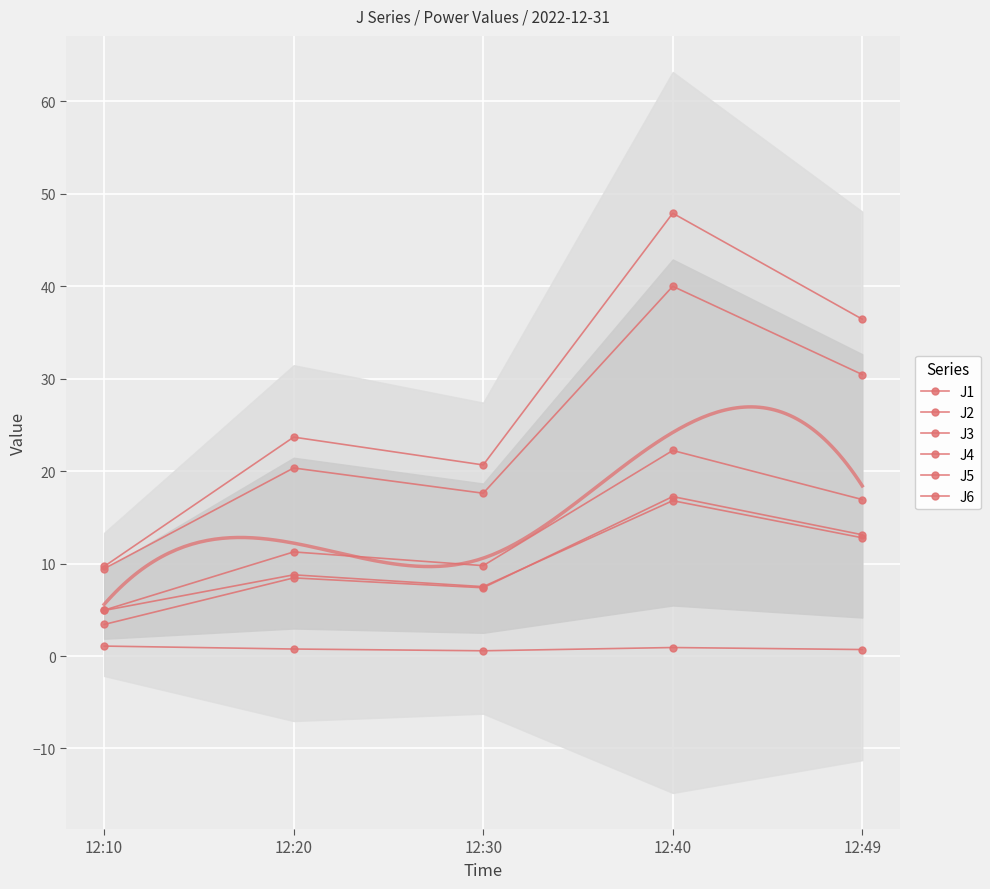

At 12:30, list the series in order from smallest to largest.

J3, J6, J2, J1, J5, J4